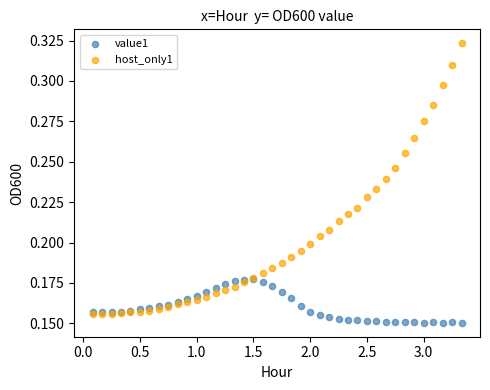

Which series has the widest spread of Y values?

host_only1